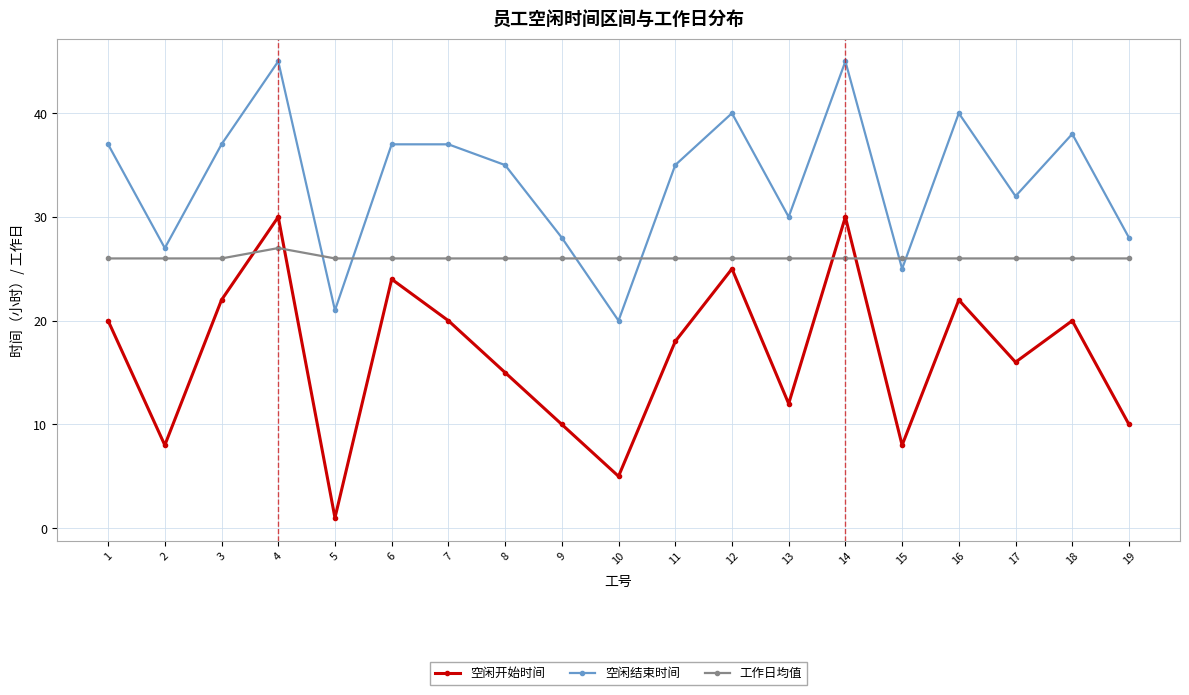

Rank the series by their maximum value, from highest to lowest.

空闲结束时间, 空闲开始时间, 工作日均值